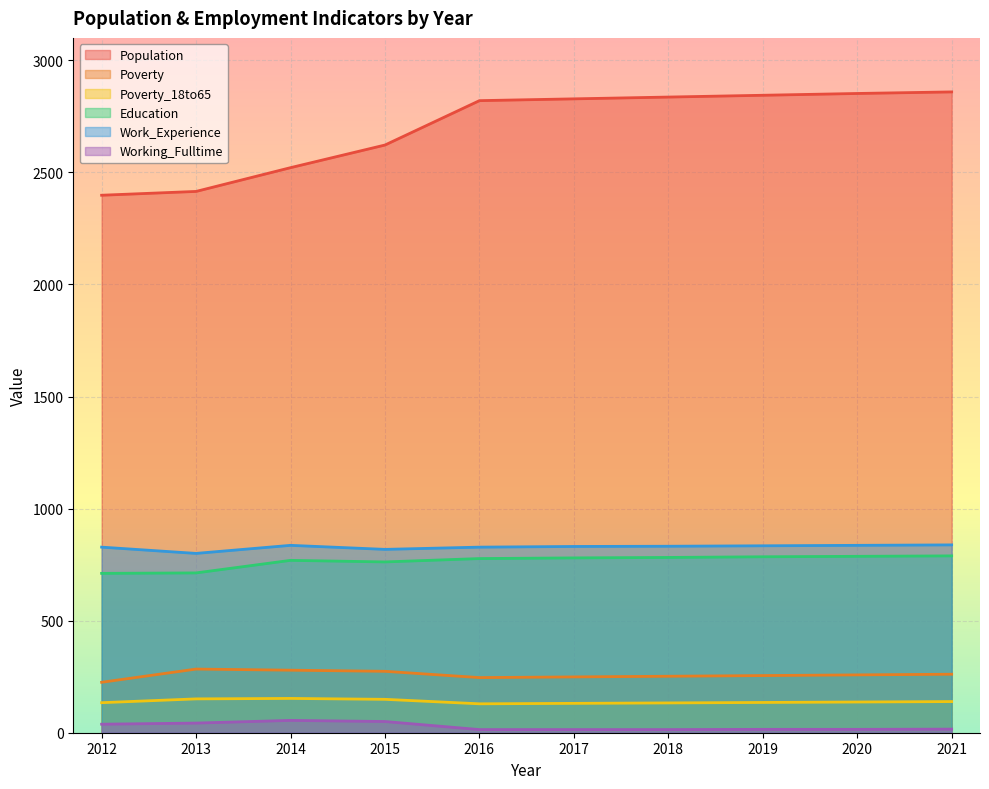

Is the value of Working_Fulltime at 2020 greater than the value of Poverty at 2017?

No